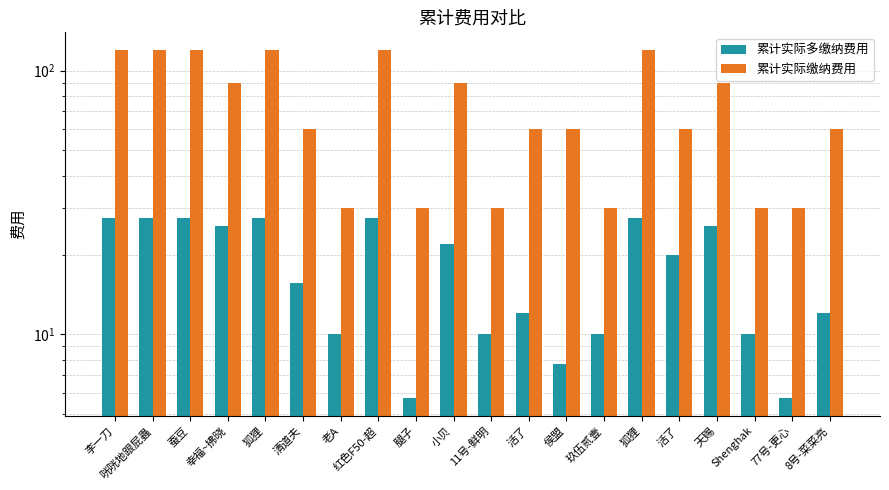

What is the greatest value displayed?

120.0